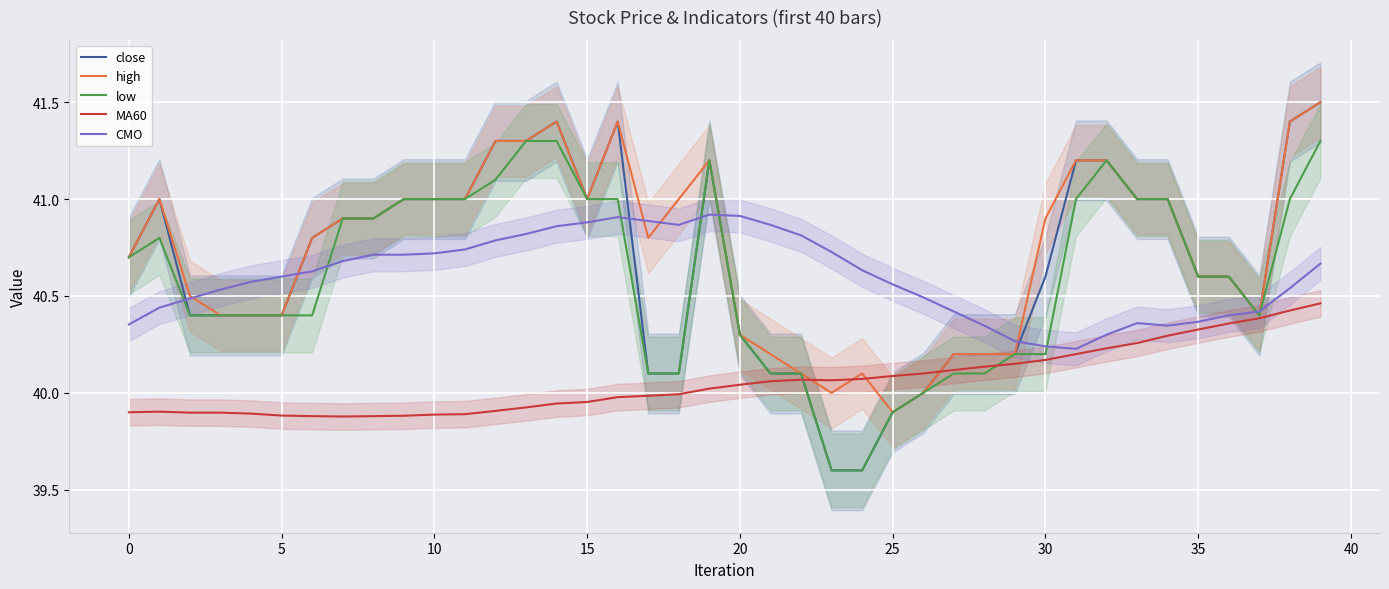

Is it true that close equals 23.7 at 0?

False